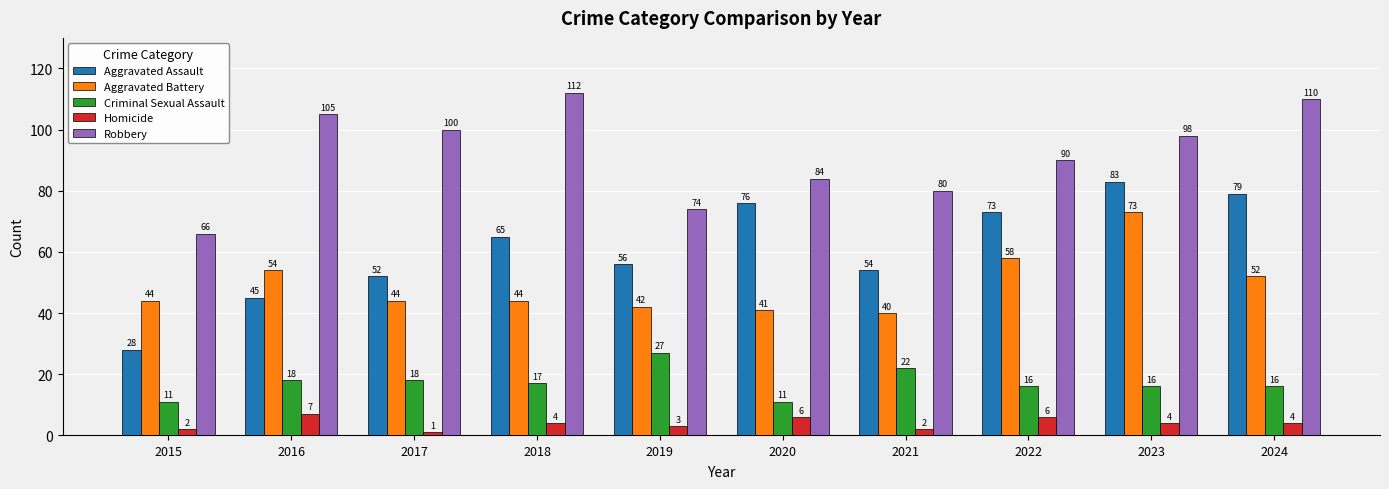

Which series has the largest total across all categories?

Robbery